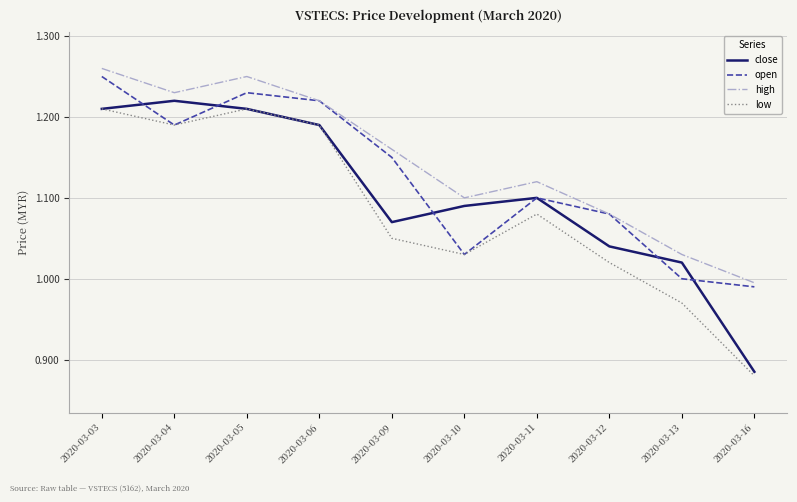

True or false: close and high intersect in this chart.

False